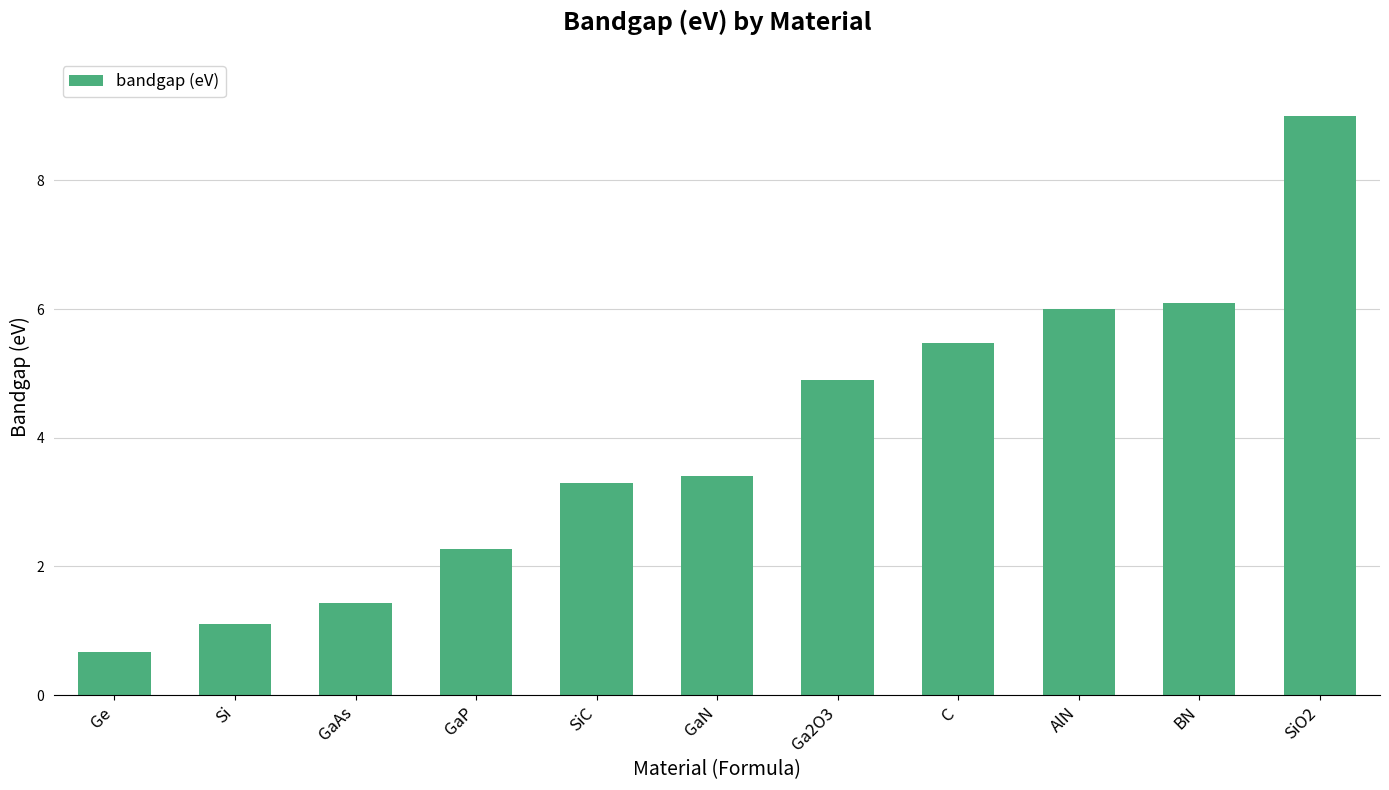

List the labels in order of value, smallest first.

Ge, Si, GaAs, GaP, SiC, GaN, Ga2O3, C, AlN, BN, SiO2